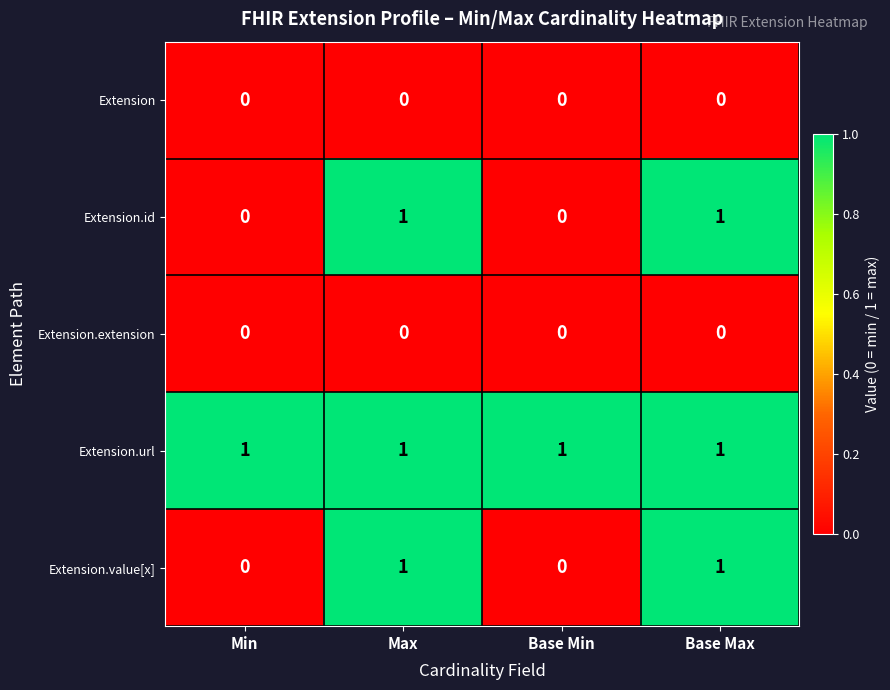

What is the spread (max minus min) of values at Min?

1